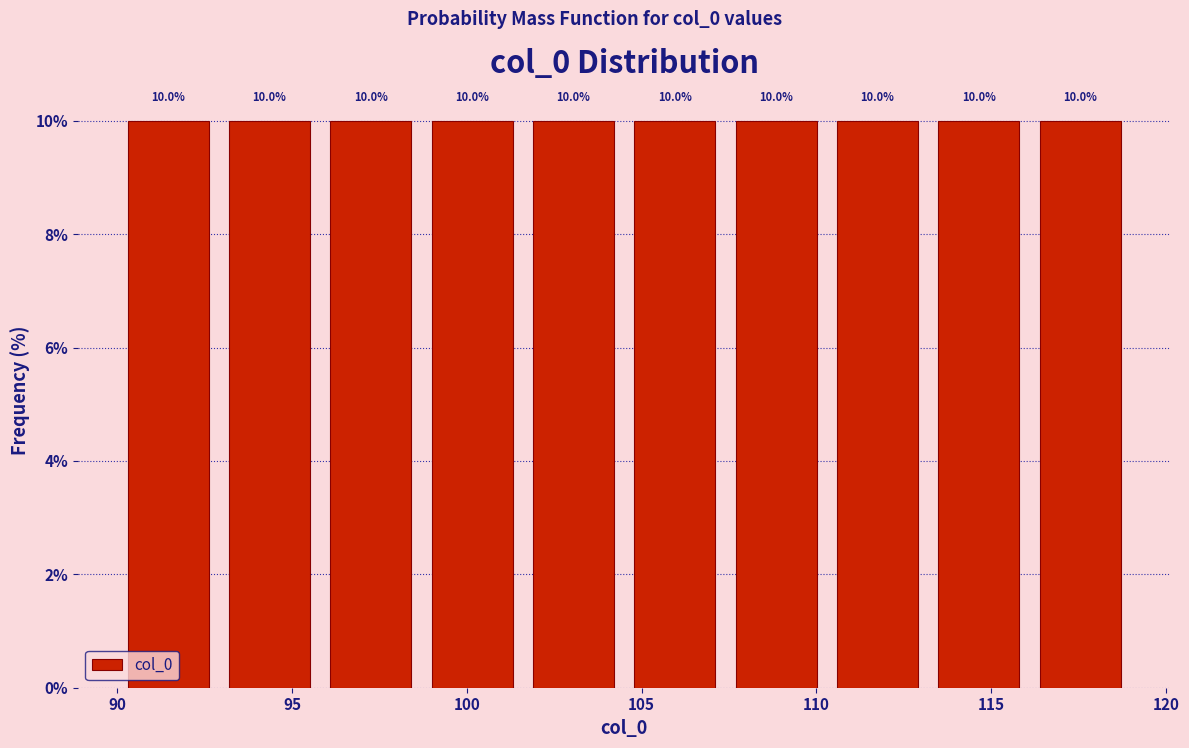

How tall is the bar that spans 95.8 to 98.7 on the x-axis? The bar edges are not printed on the chart, so give them approximately, as read against the axis.

10.0